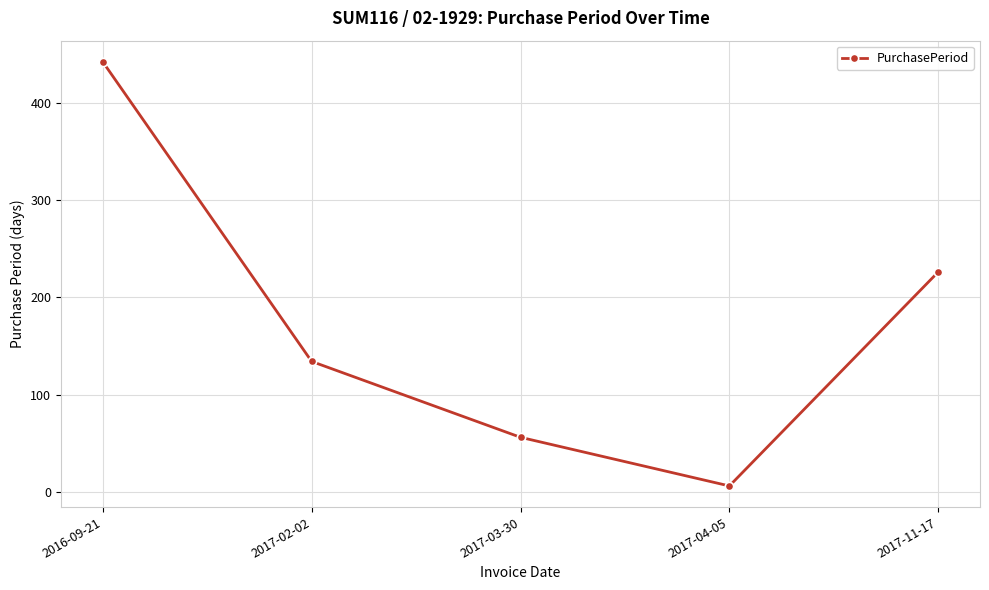

Rank the categories by value from highest to lowest.

2016-09-21, 2017-11-17, 2017-02-02, 2017-03-30, 2017-04-05